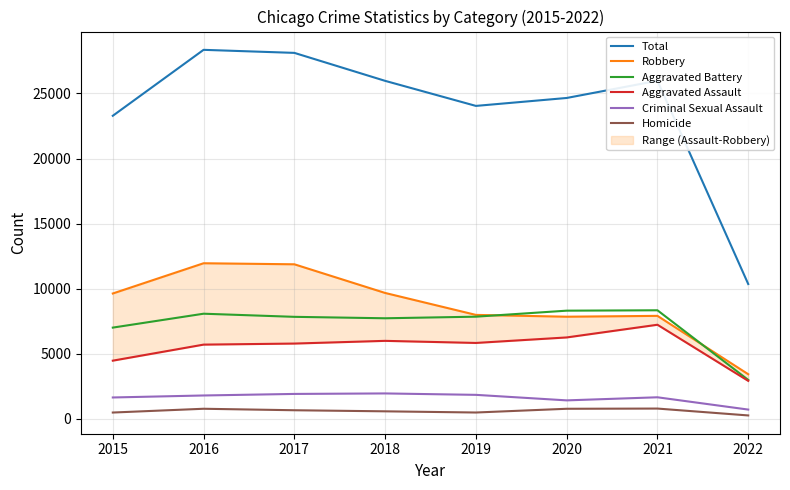

Which series has the largest range (max minus min)?

Total